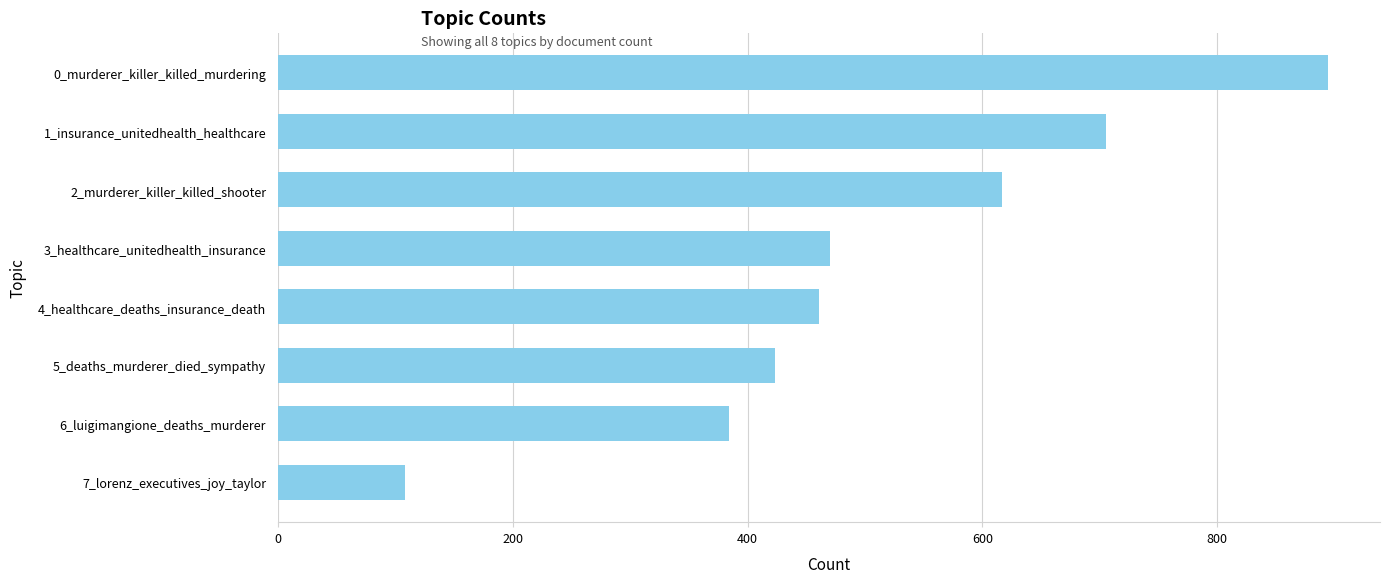

What is the label of the 3rd bar from the top?

2_murderer_killer_killed_shooter